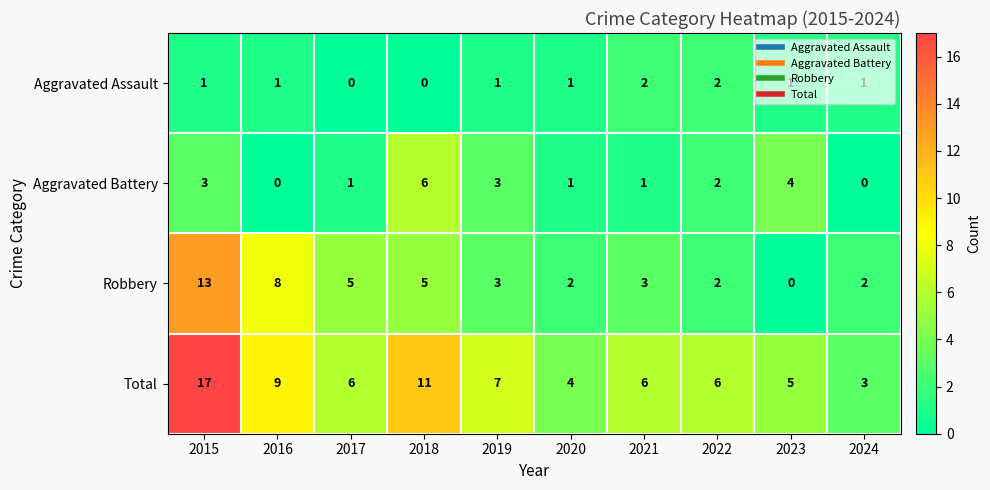

Rank the series by their maximum value, from lowest to highest.

Aggravated Assault, Aggravated Battery, Robbery, Total